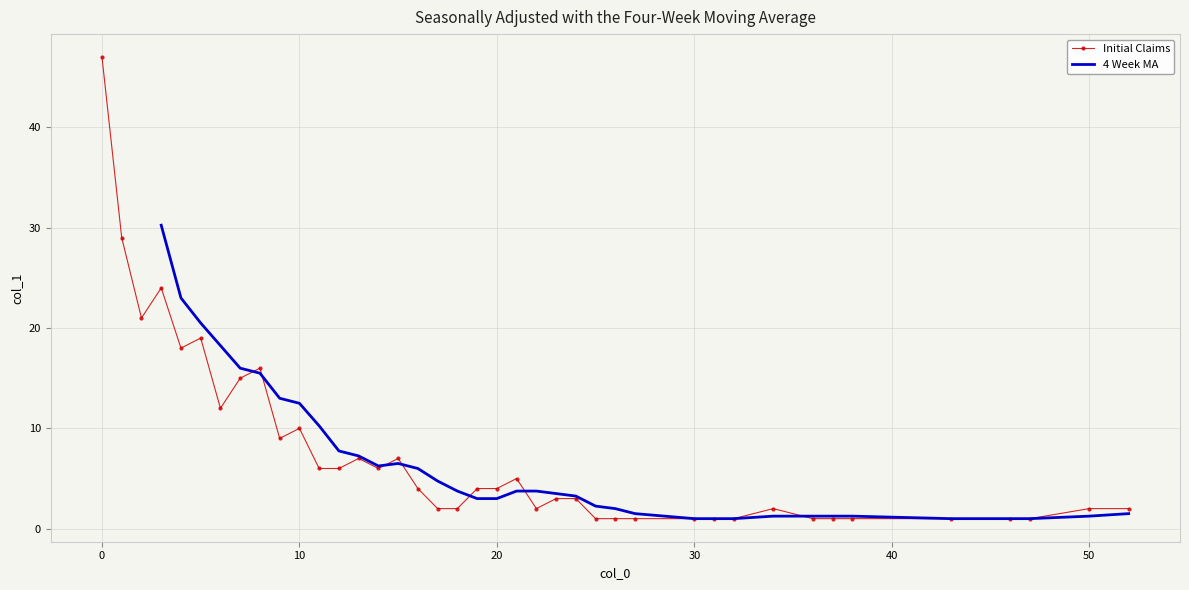

What is the sum of the values at 52 and 46?

3